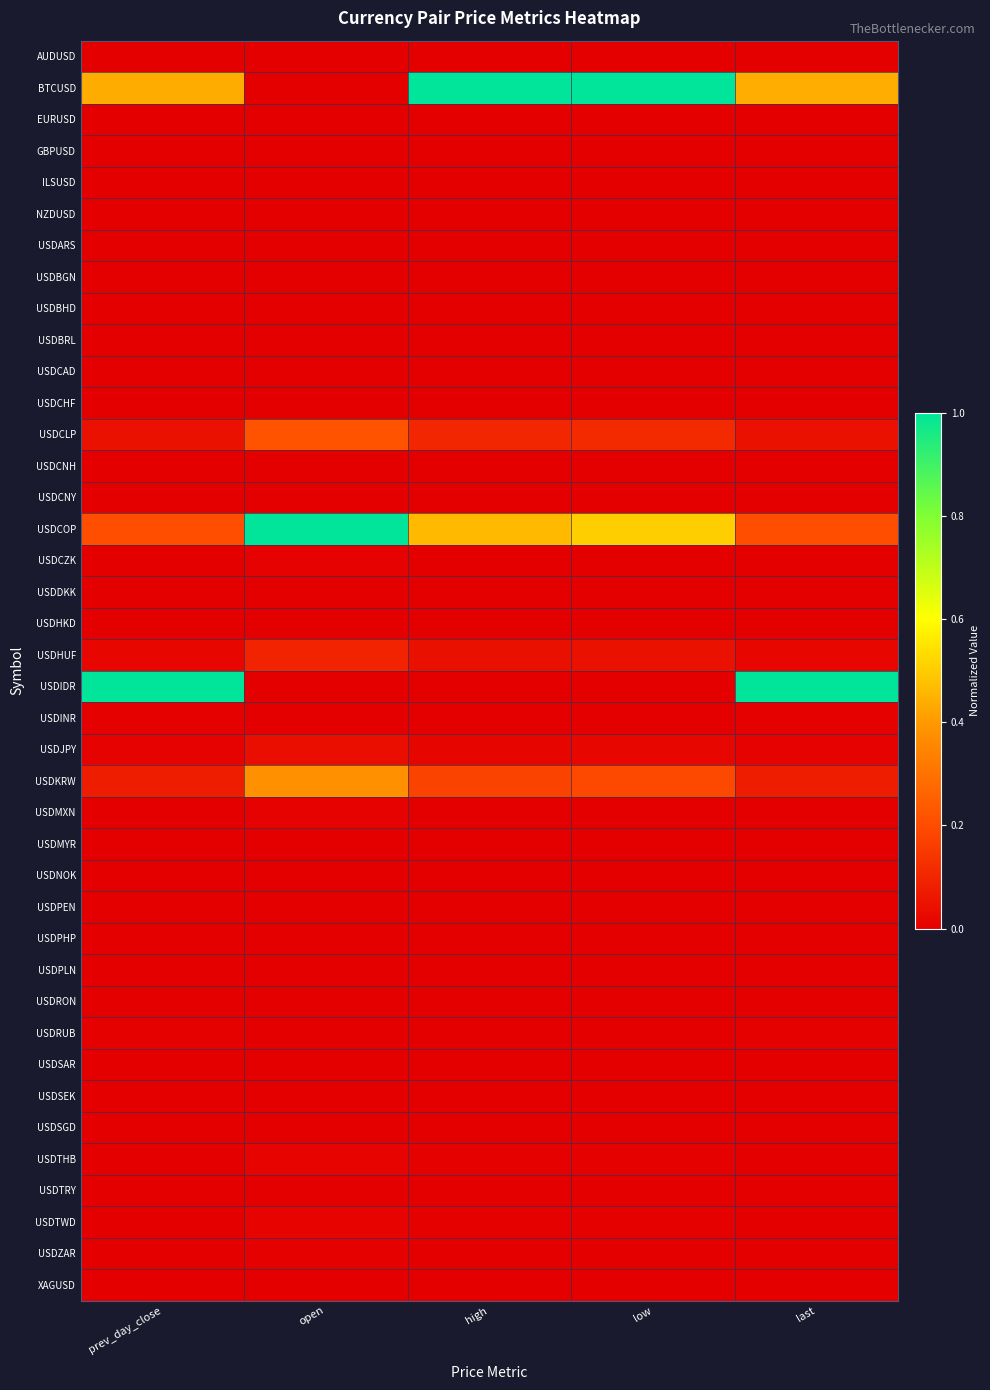

At how many categories does at least one series exceed 0?

5